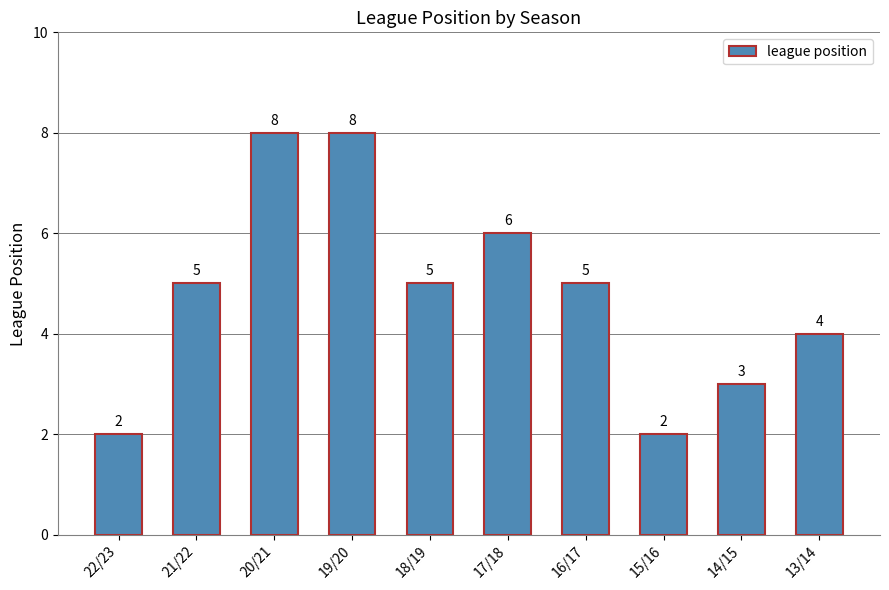

True or false: the data shows 1 at 15/16.

False